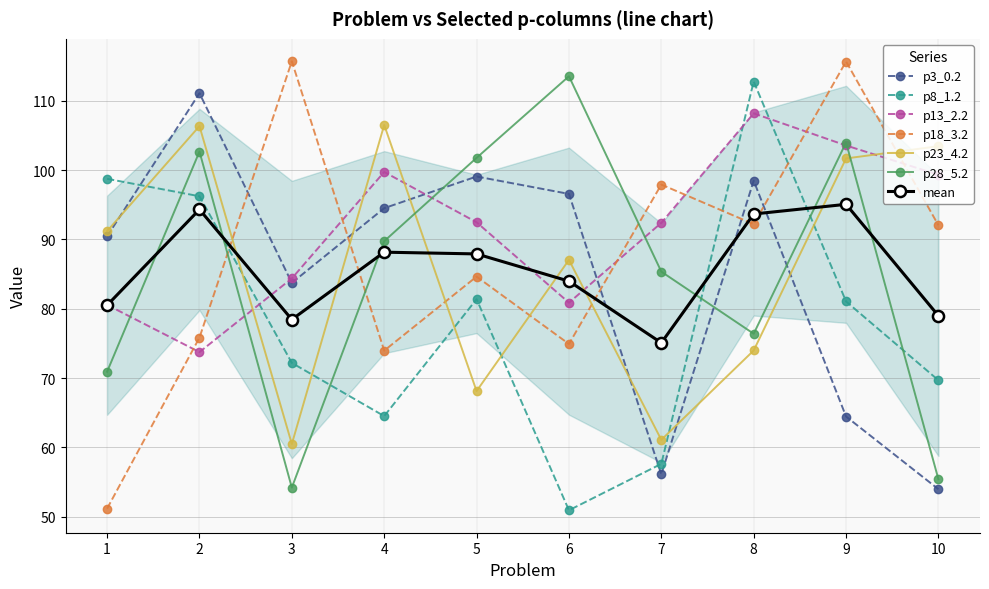

At 6, list the series in order from largest to smallest.

p28_5.2, p3_0.2, p23_4.2, p13_2.2, p18_3.2, p8_1.2